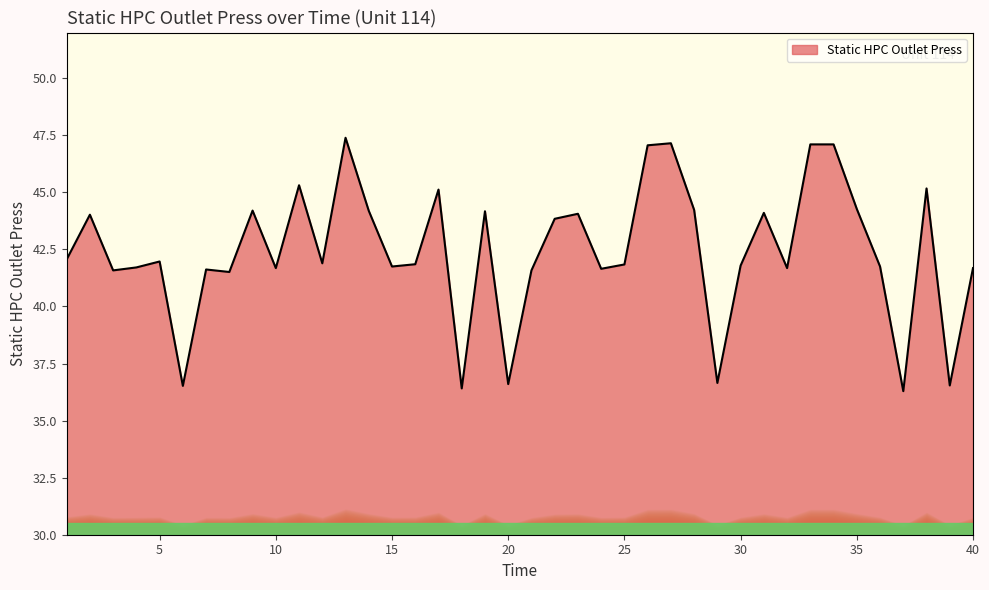

What is the difference between the maximum and minimum values?

11.1